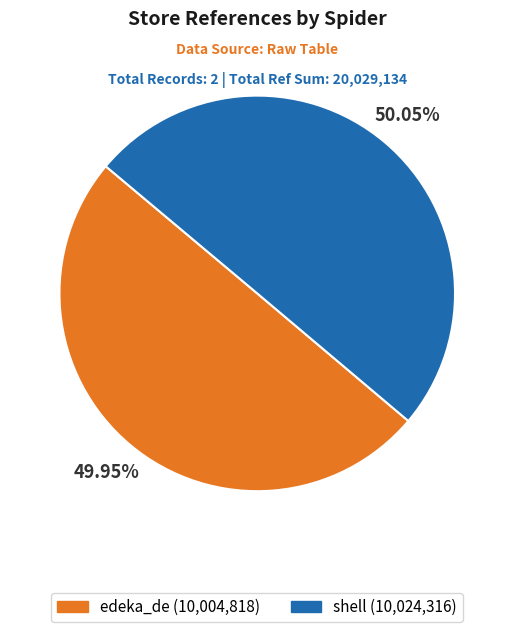

Is there a majority slice in this chart?

Yes